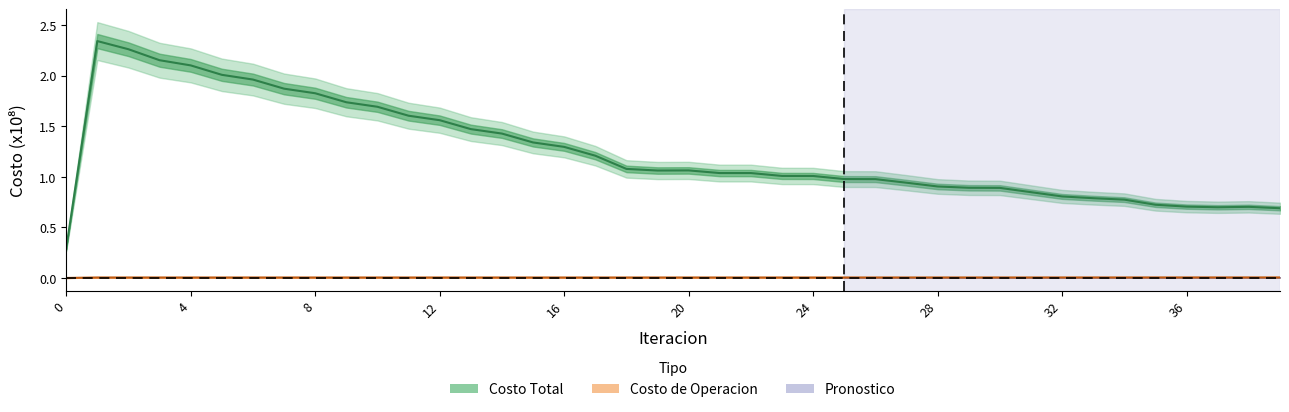

The value of Costo Total at 8 is 1.8. True or false?

True